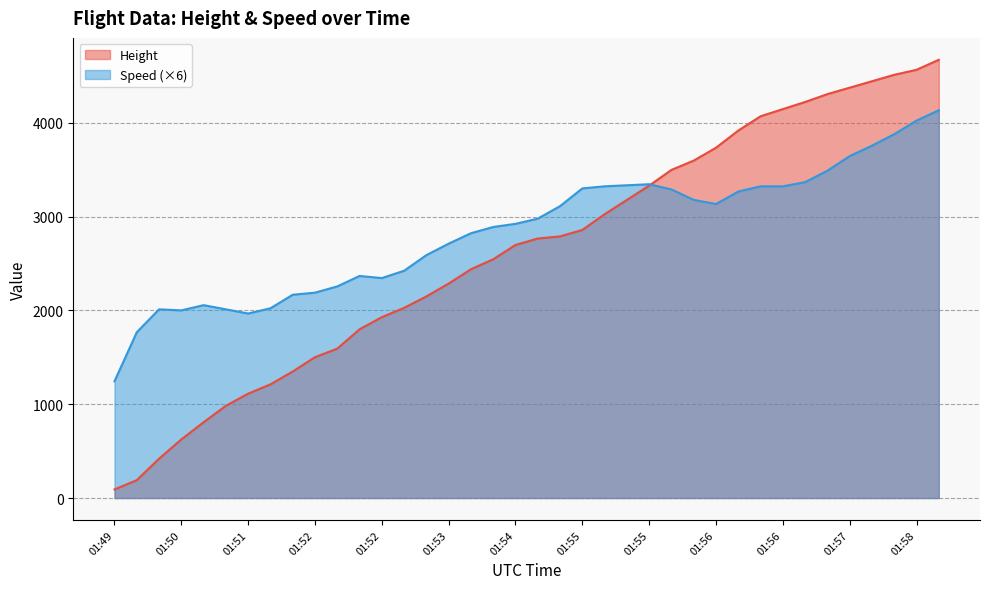

What is the sum of all values?

99745.8